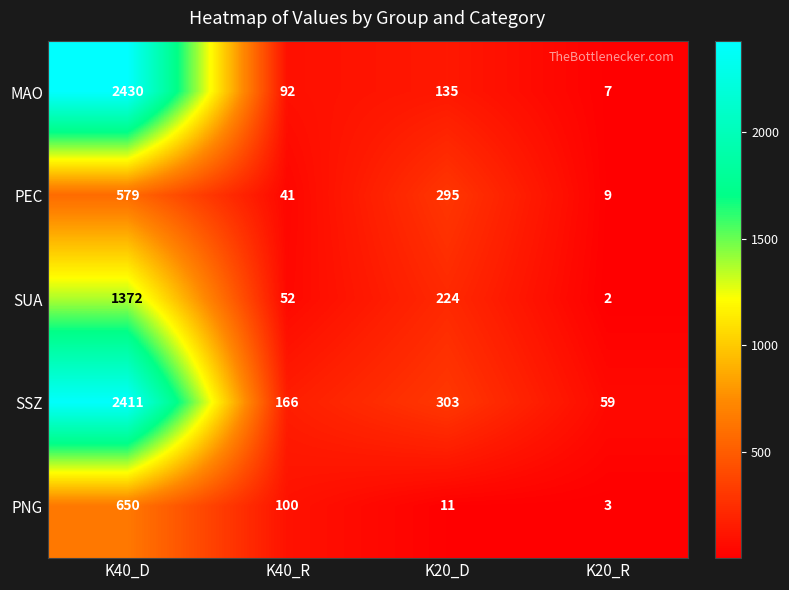

Rank the series by their maximum value, from highest to lowest.

MAO, SSZ, SUA, PNG, PEC